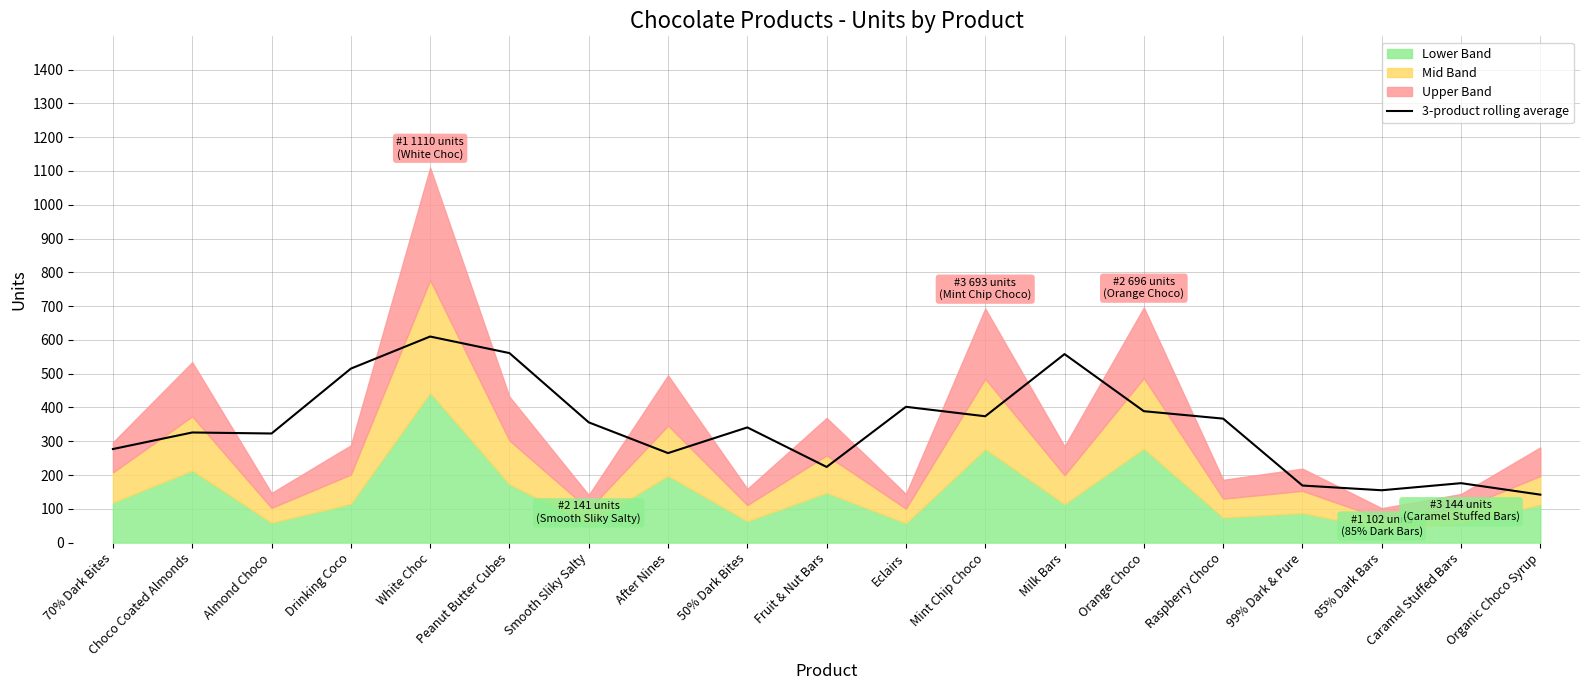

Reading left to right, list all the values displayed in this chart.

70% Dark Bites=277	Choco Coated Almonds=326	Almond Choco=323	Drinking Coco=515	White Choc=610	Peanut Butter Cubes=561	Smooth Sliky Salty=356	After Nines=265	50% Dark Bites=341	Fruit & Nut Bars=224	Eclairs=402	Mint Chip Choco=374	Milk Bars=558	Orange Choco=389	Raspberry Choco=367	99% Dark & Pure=169	85% Dark Bars=155	Caramel Stuffed Bars=176	Organic Choco Syrup=142